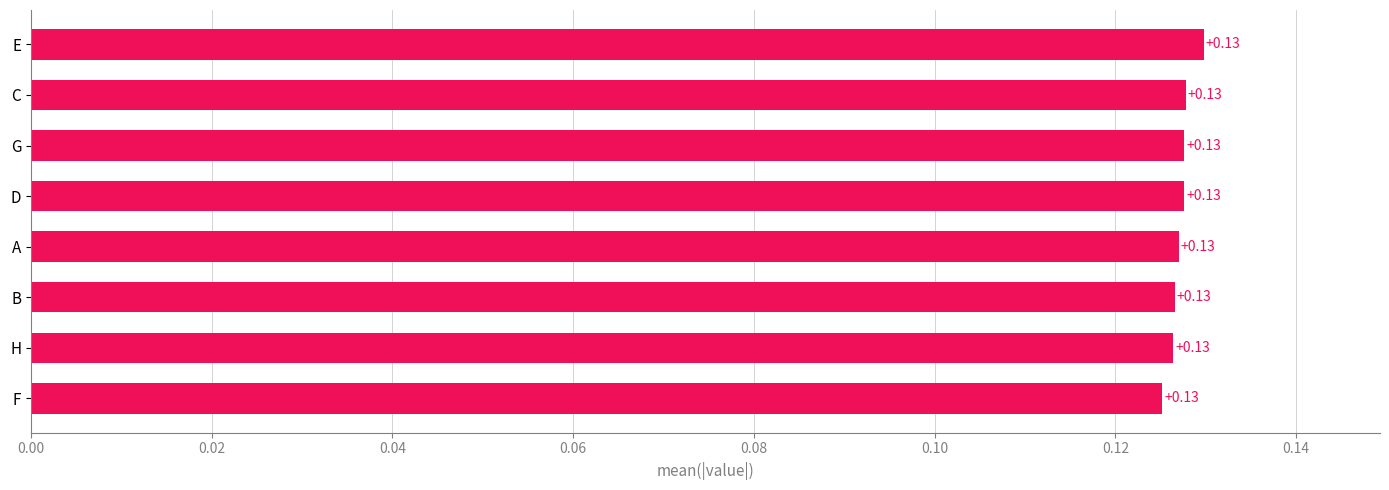

What is the sum of all values?

1.0